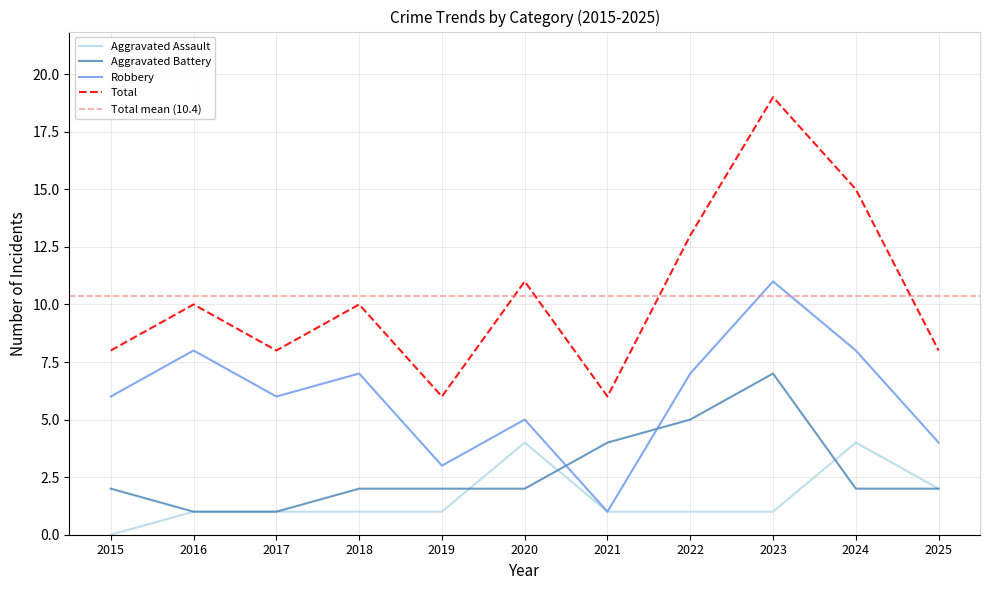

True or false: Robbery has more than 1 interior local peaks.

True